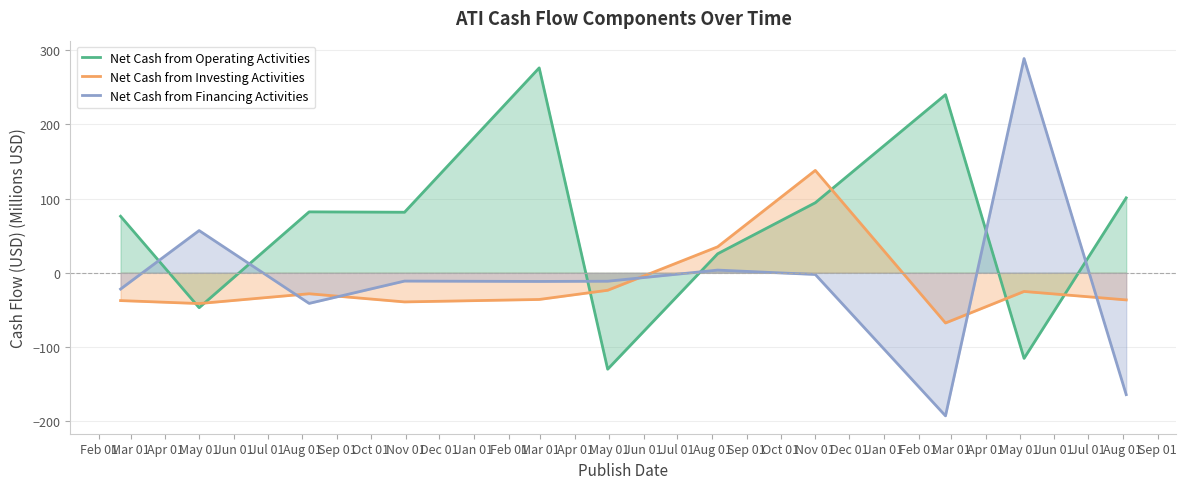

What is the difference between the maximum and minimum values in the Net Cash from Financing Activities series?

481.7